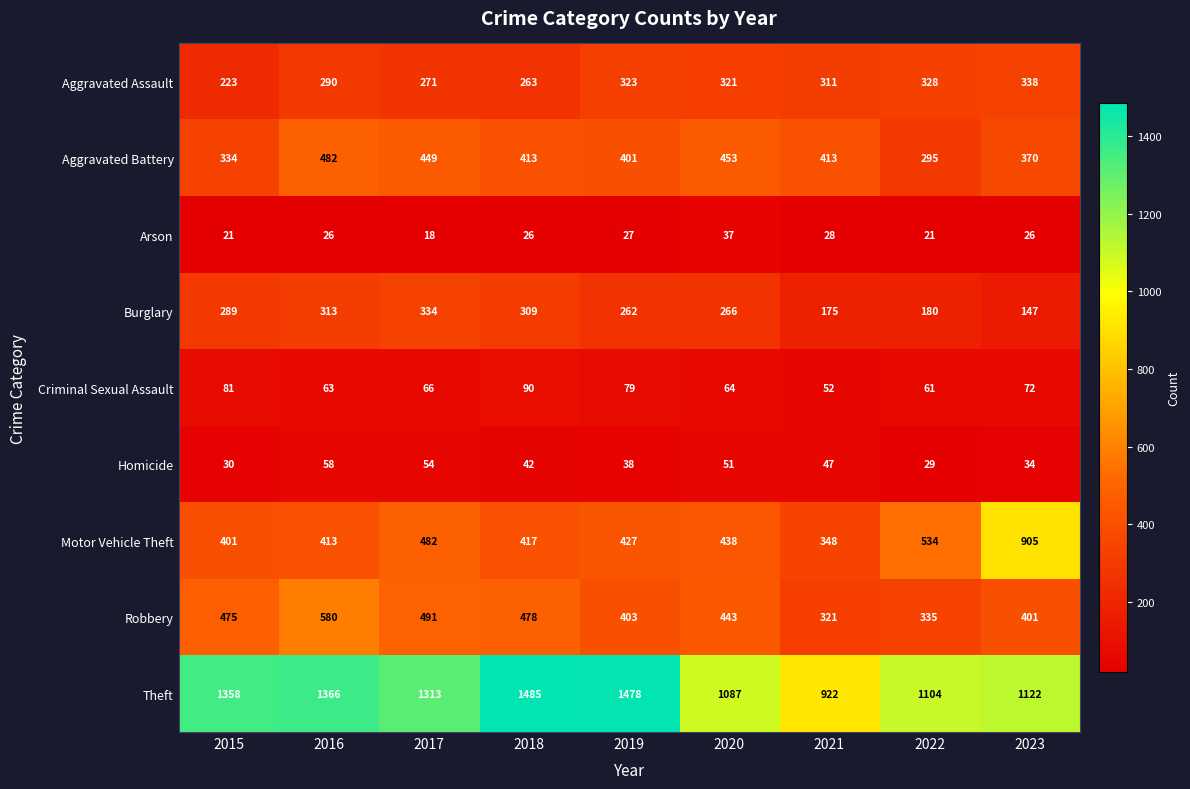

What is the maximum value for Arson?

37